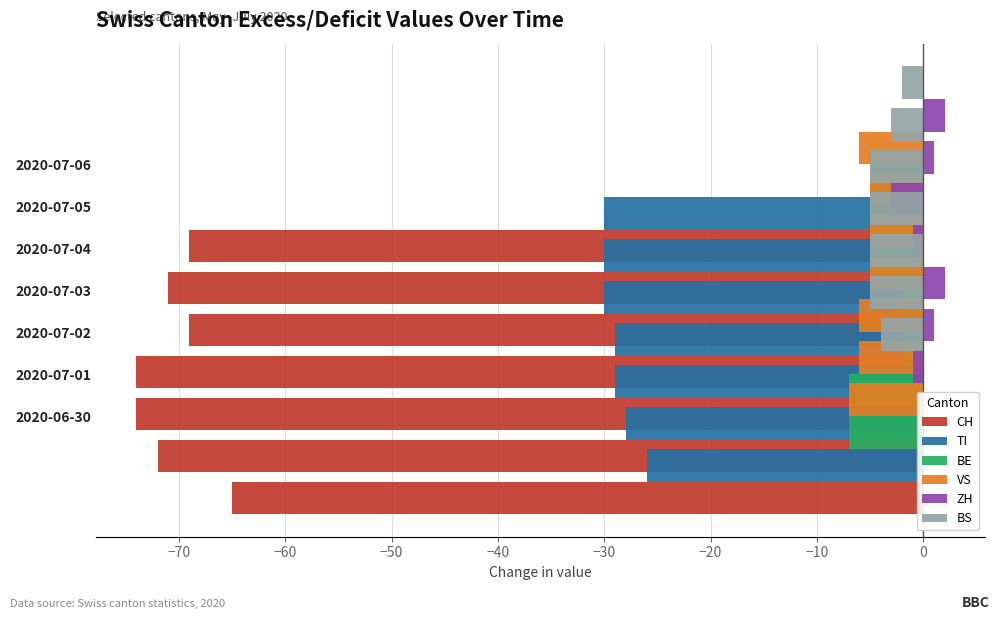

How many values in the TI series are below -29?

3